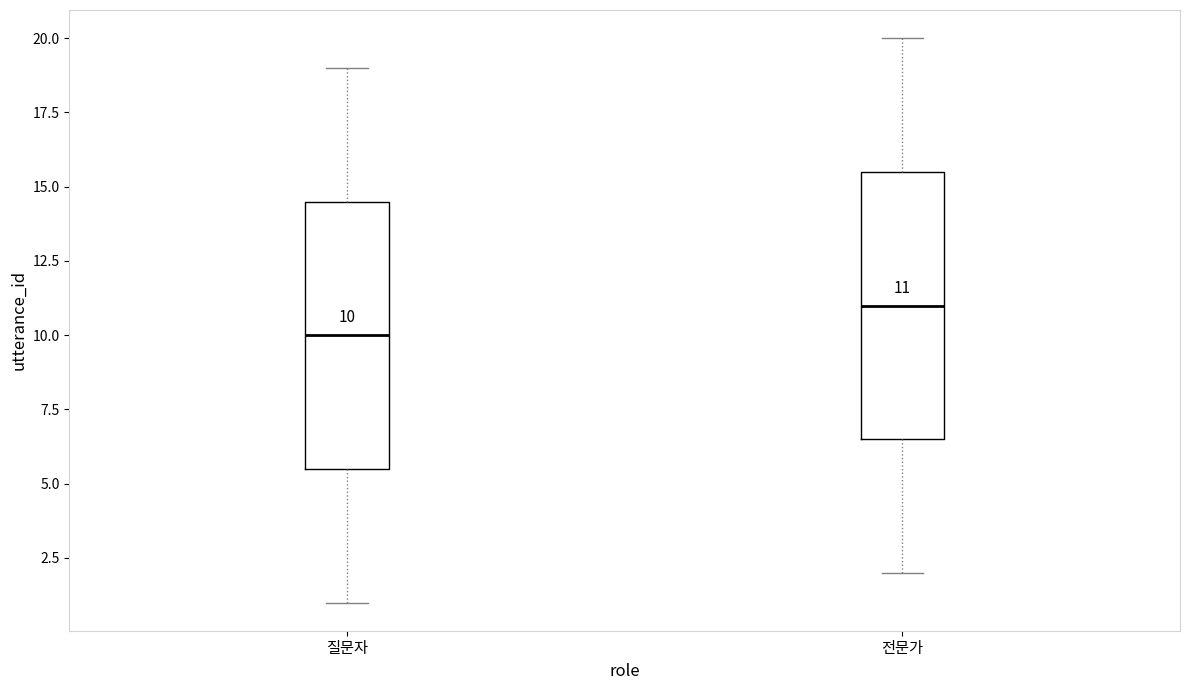

Which box has the lowest median line?

질문자